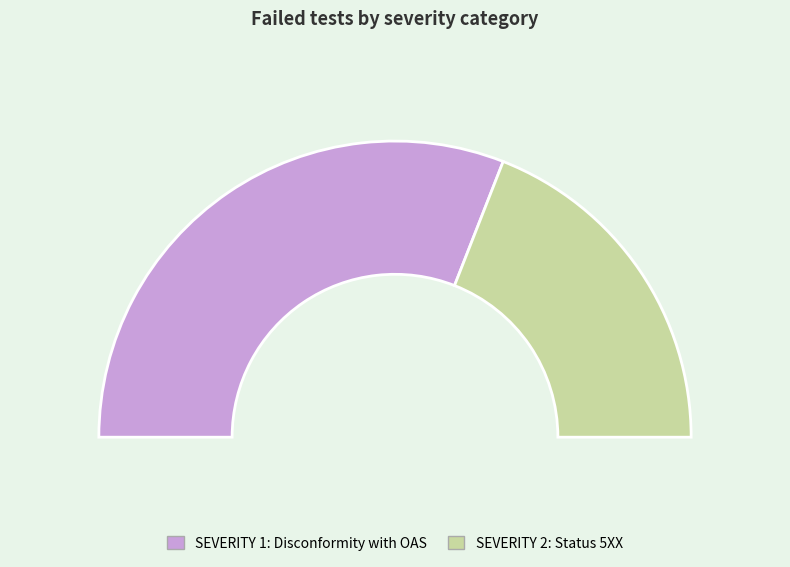

Does SEVERITY 2: Status 5XX account for over 50% of the chart?

No